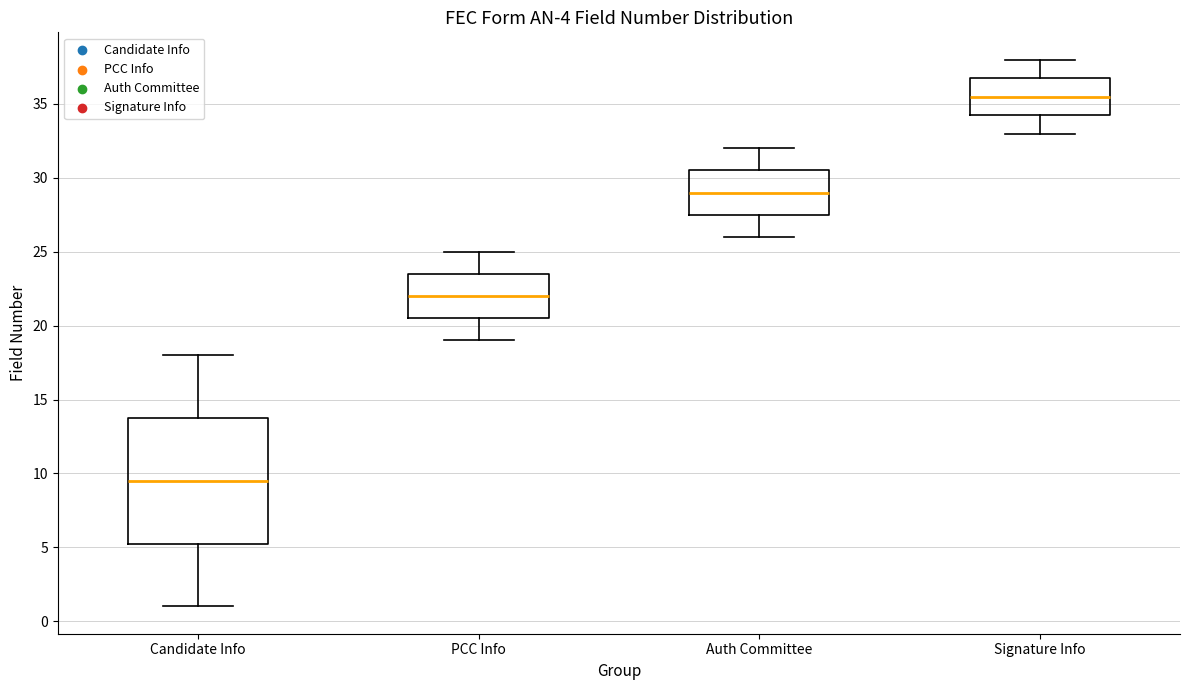

Comparing the boxes themselves (not the whiskers), which one is the tallest?

Candidate Info